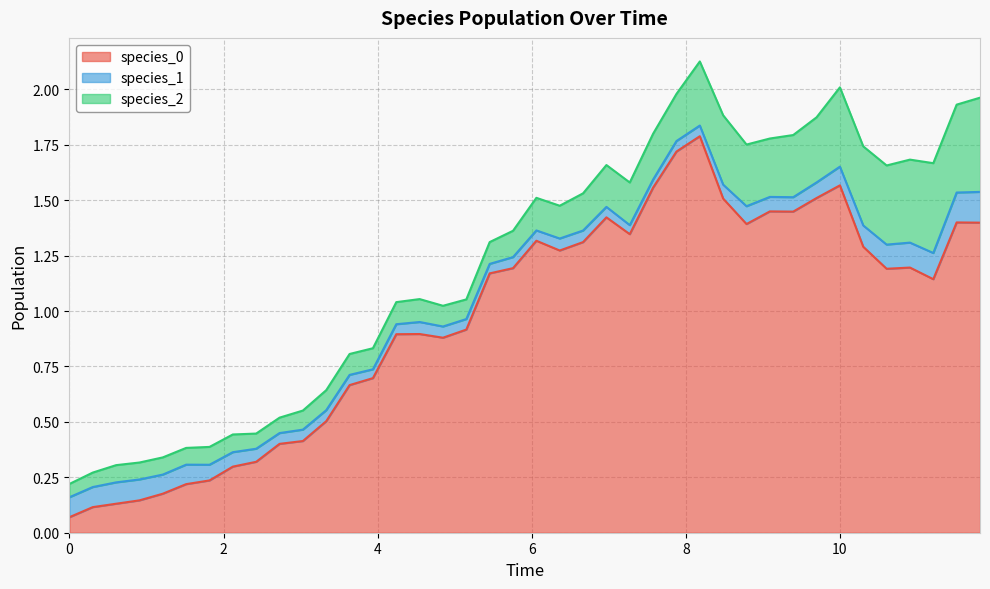

Reading right to left, list all the values displayed in this chart.

species_0: 39=1.4	38=1.4	37=1.1	36=1.2	35=1.2	34=1.3	33=1.6	32=1.5	31=1.4	30=1.4	29=1.4	28=1.5	27=1.8	26=1.7	25=1.6	24=1.3	23=1.4	22=1.3	21=1.3	20=1.3	19=1.2	18=1.2	17=0.9	16=0.9	15=0.9	14=0.9	13=0.7	12=0.7	11=0.5	10=0.4	9=0.4	8=0.3	7=0.3	6=0.2	5=0.2	4=0.2	3=0.1	2=0.1	1=0.1	0=0.1
species_1: 39=0.1	38=0.1	37=0.1	36=0.1	35=0.1	34=0.1	33=0.1	32=0.1	31=0.1	30=0.1	29=0.1	28=0.1	27=0.0	26=0.0	25=0.0	24=0.0	23=0.0	22=0.1	21=0.1	20=0.0	19=0.0	18=0.0	17=0.0	16=0.1	15=0.1	14=0.0	13=0.0	12=0.0	11=0.0	10=0.1	9=0.0	8=0.1	7=0.1	6=0.1	5=0.1	4=0.1	3=0.1	2=0.1	1=0.1	0=0.1
species_2: 39=0.4	38=0.4	37=0.4	36=0.4	35=0.4	34=0.4	33=0.4	32=0.3	31=0.3	30=0.3	29=0.3	28=0.3	27=0.3	26=0.2	25=0.2	24=0.2	23=0.2	22=0.2	21=0.1	20=0.1	19=0.1	18=0.1	17=0.1	16=0.1	15=0.1	14=0.1	13=0.1	12=0.1	11=0.1	10=0.1	9=0.1	8=0.1	7=0.1	6=0.1	5=0.1	4=0.1	3=0.1	2=0.1	1=0.1	0=0.1